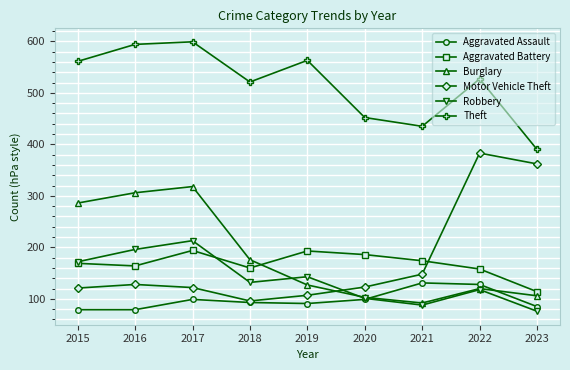

What is the difference between the highest and lowest values at 2019?

472